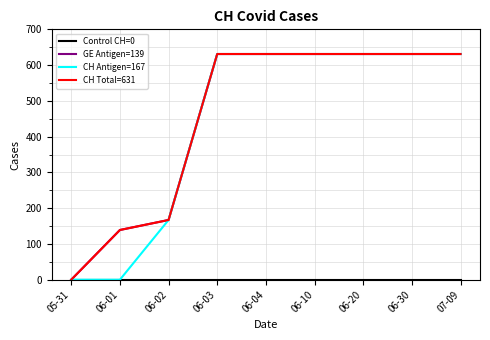

True or false: CH Total=631 and GE Antigen=139 cross at least once.

False